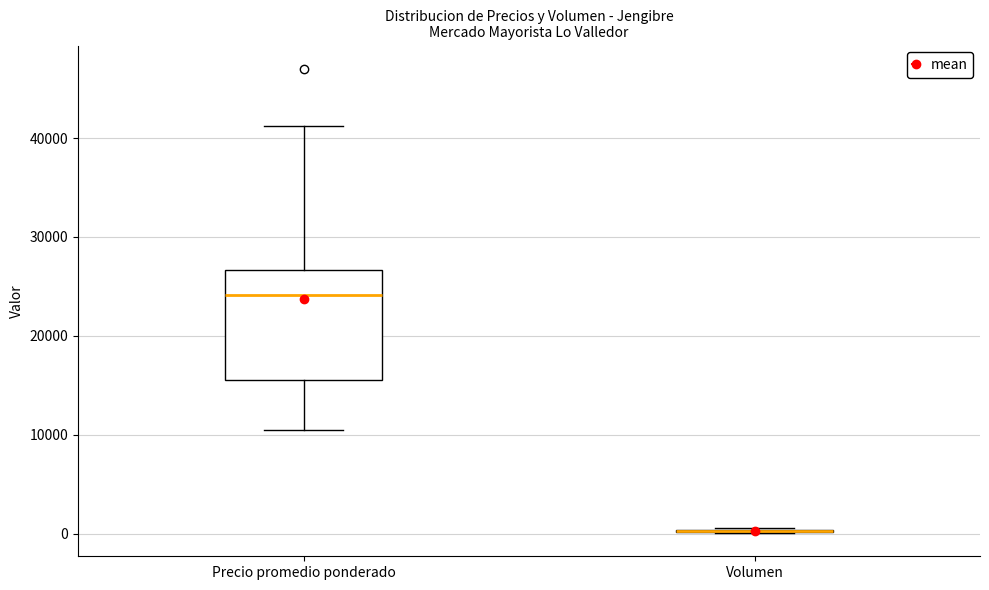

Where is the upper edge of the box for Precio promedio ponderado on the y-axis? The values are not printed on the chart, so give them approximately, as read against the axis.

27000